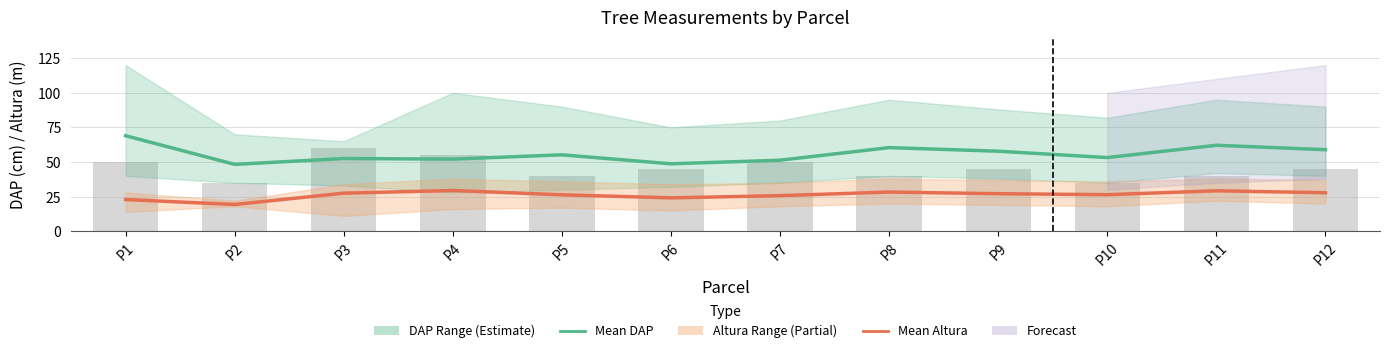

Are the bars horizontal?

No